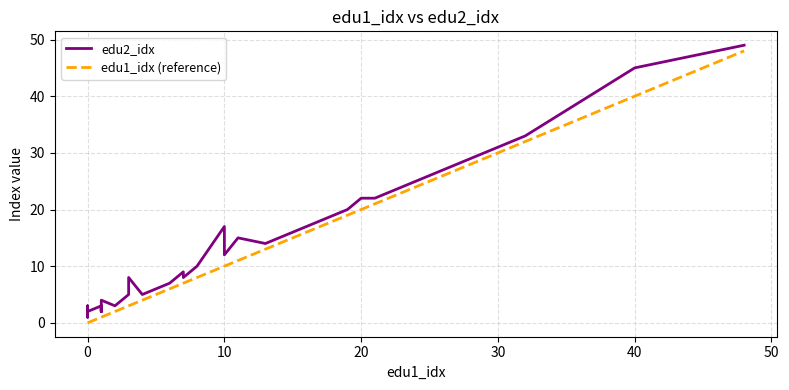

What are all the series names shown in the legend?

edu2_idx, edu1_idx (reference)